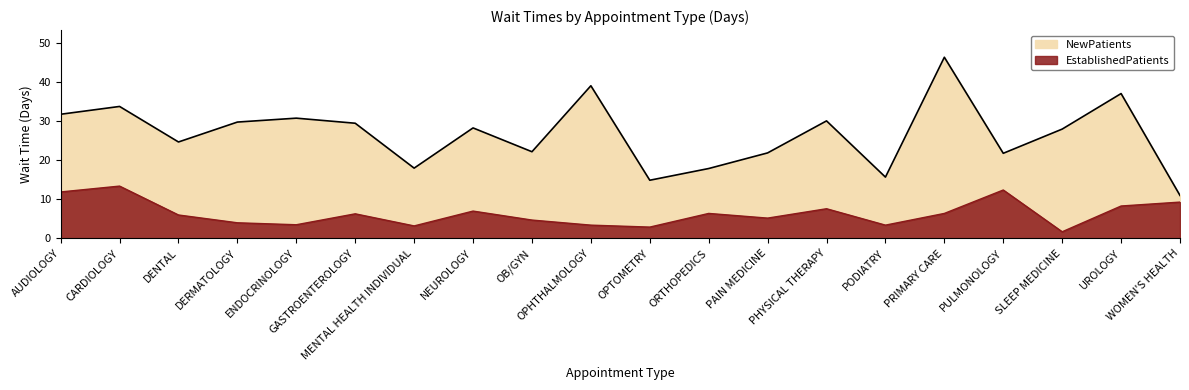

True or false: EstablishedPatients has a value of 8.3 at UROLOGY.

True